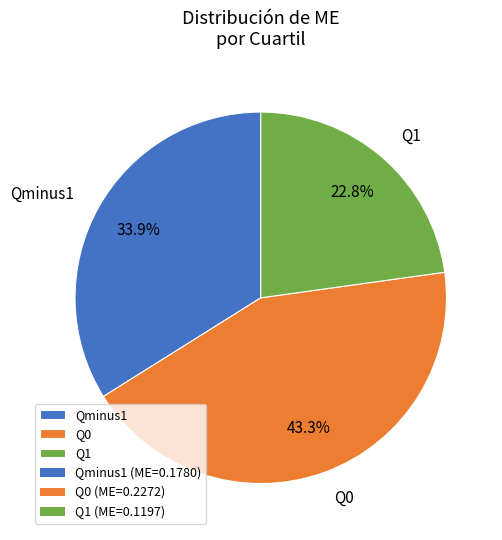

How much of the chart is everything except Q1?

77.2%